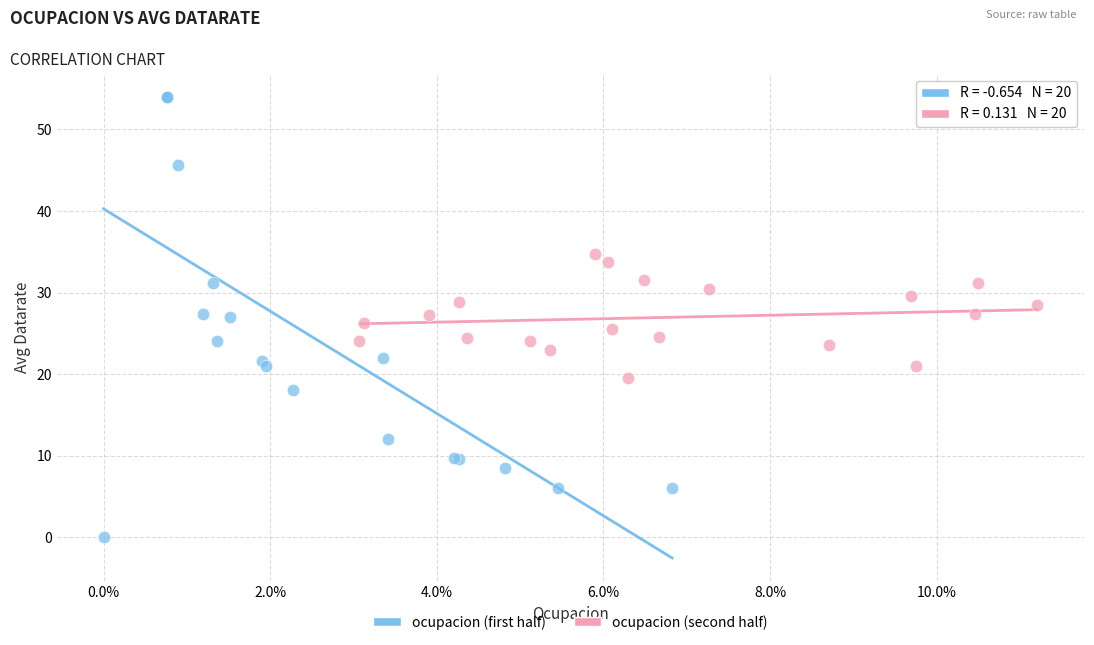

Which series contains the highest Y value?

ocupacion (first half)